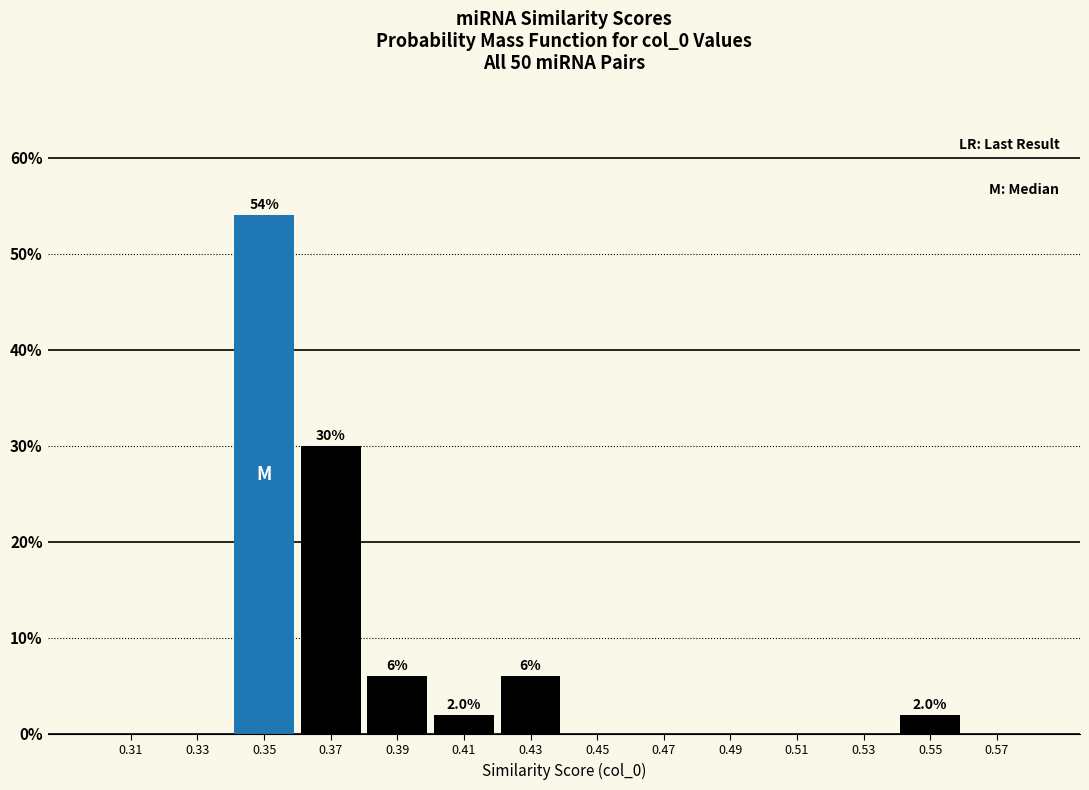

Over which range of the x-axis is the bar tallest?

0.34 to 0.36